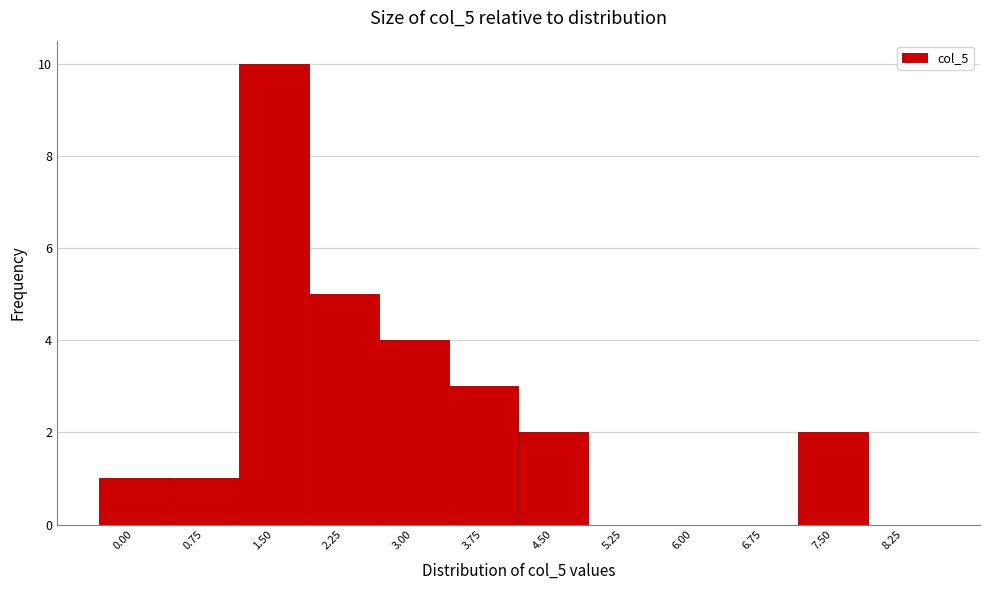

Reading right to left, extract all data points from this chart.

8.25=0	7.50=2	6.75=0	6.00=0	5.25=0	4.50=2	3.75=3	3.00=4	2.25=5	1.50=10	0.75=1	0.00=1